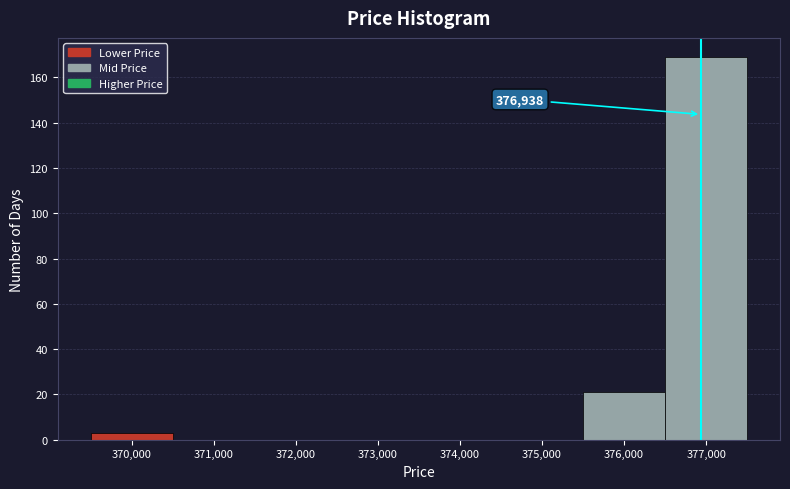

Over which range of the x-axis is the bar tallest?

376500 to 377500